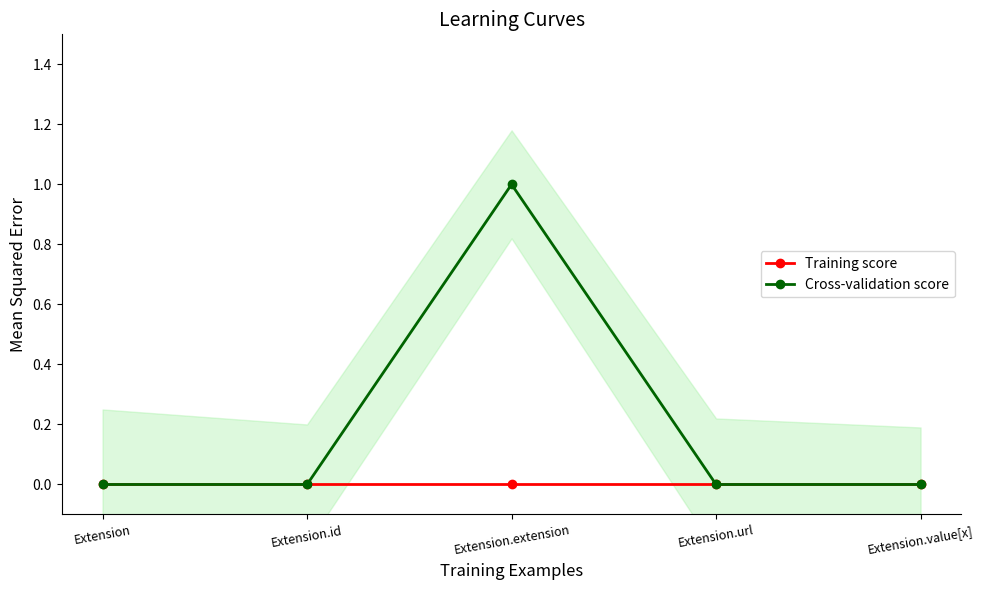

True or false: Cross-validation score has a value of 0 at Extension.value[x].

True